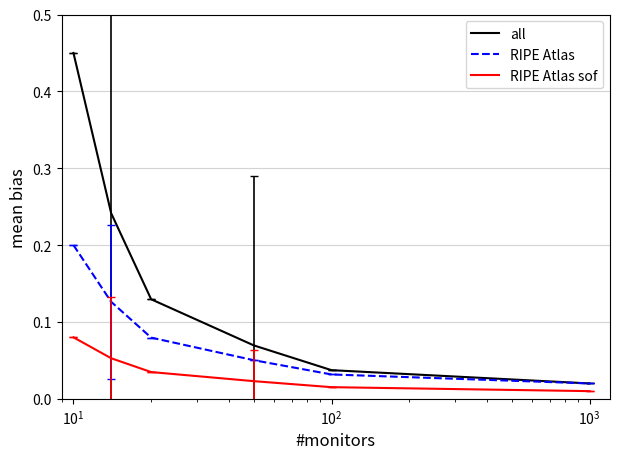

True or false: RIPE Atlas and RIPE Atlas sof intersect in this chart.

False